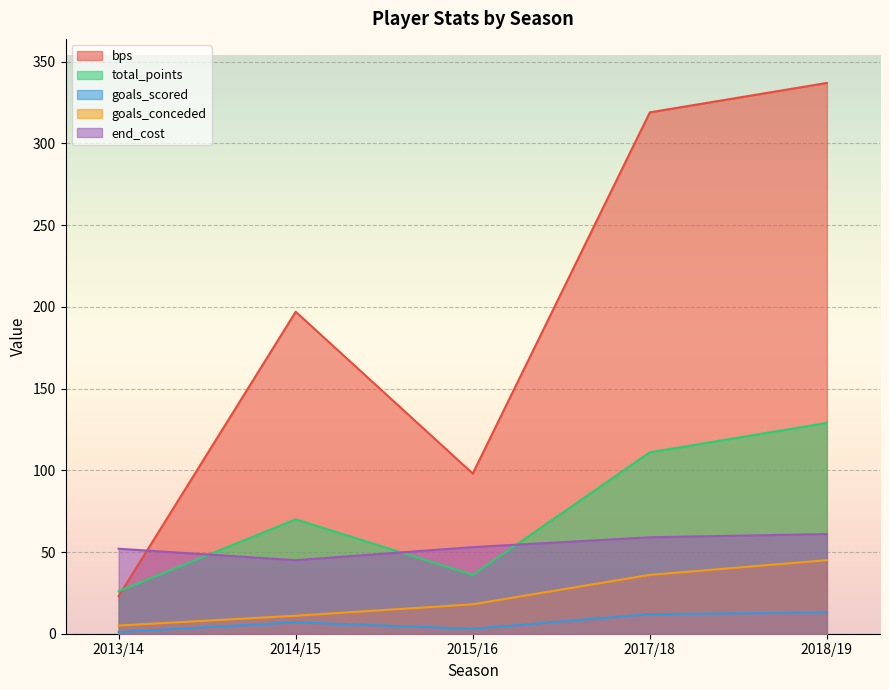

Reading right to left, what are all the values shown in this chart?

bps: 337	319	98	197	23
total_points: 129	111	36	70	26
goals_scored: 13	12	3	7	1
goals_conceded: 45	36	18	11	5
end_cost: 61	59	53	45	52